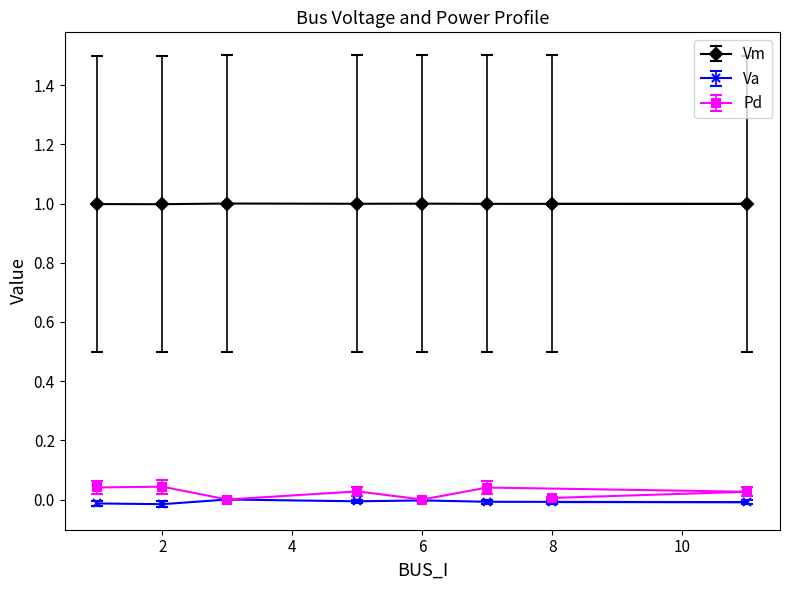

What is the sum of the Vm values at 6 and 1?

1.0